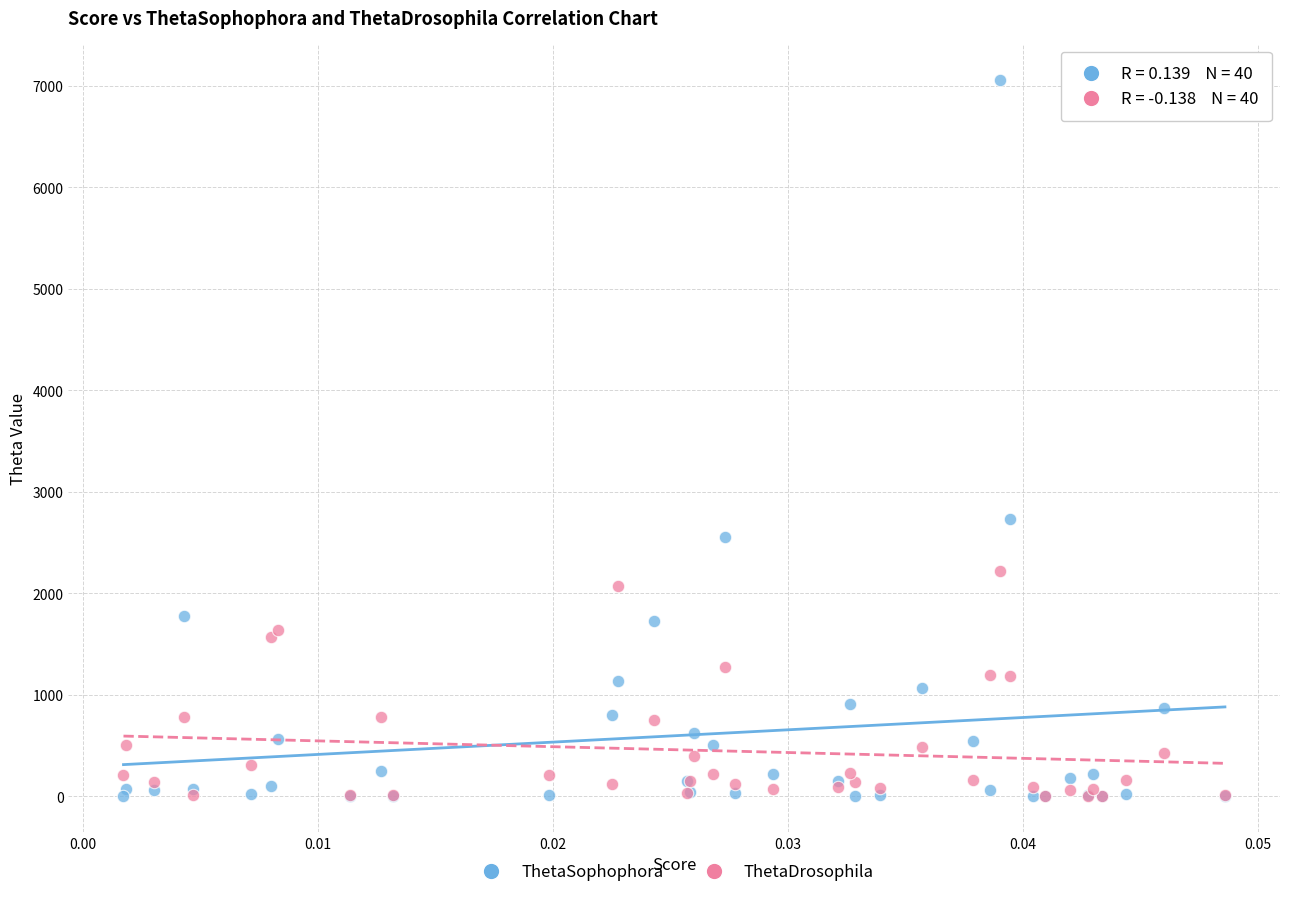

Across all series, what Y value is closest to 3531?

2734.4